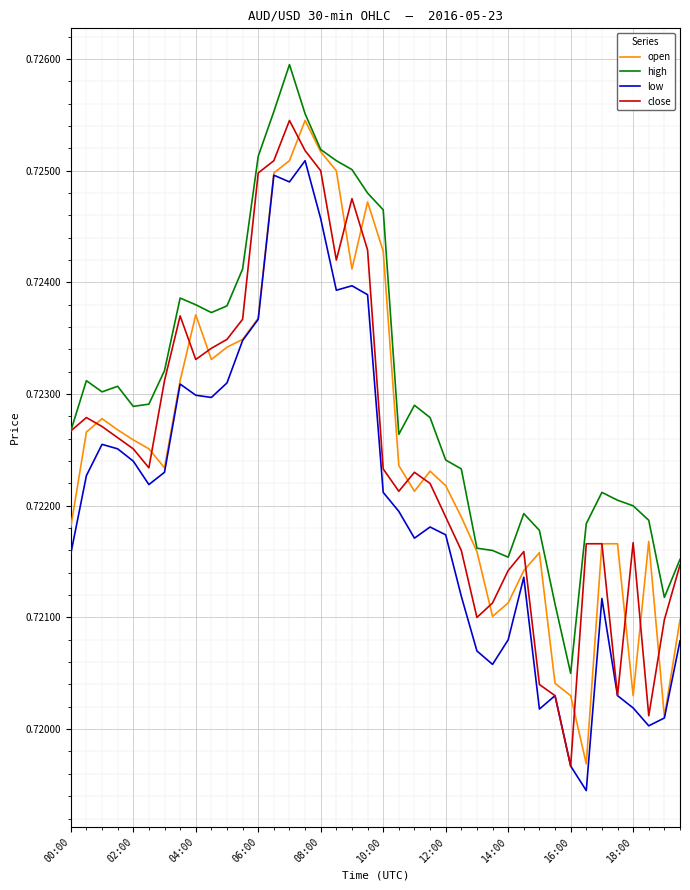

Does the chart display data point markers on the line(s)?

No